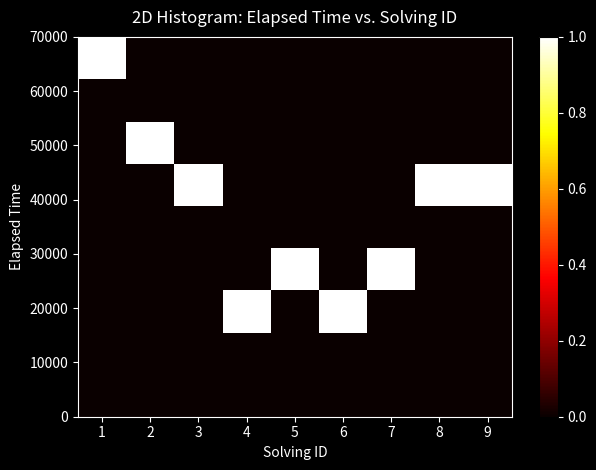

At how many categories does at least one series exceed 0?

9